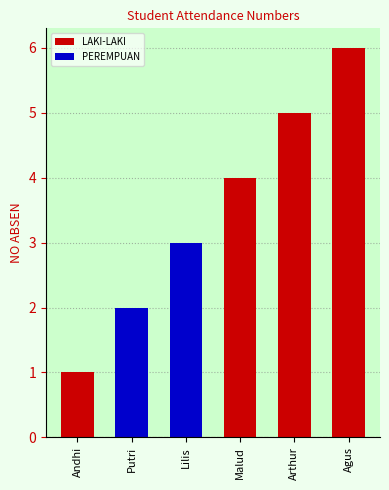

The chart shows a value of 1 at Andhi. True or false?

True